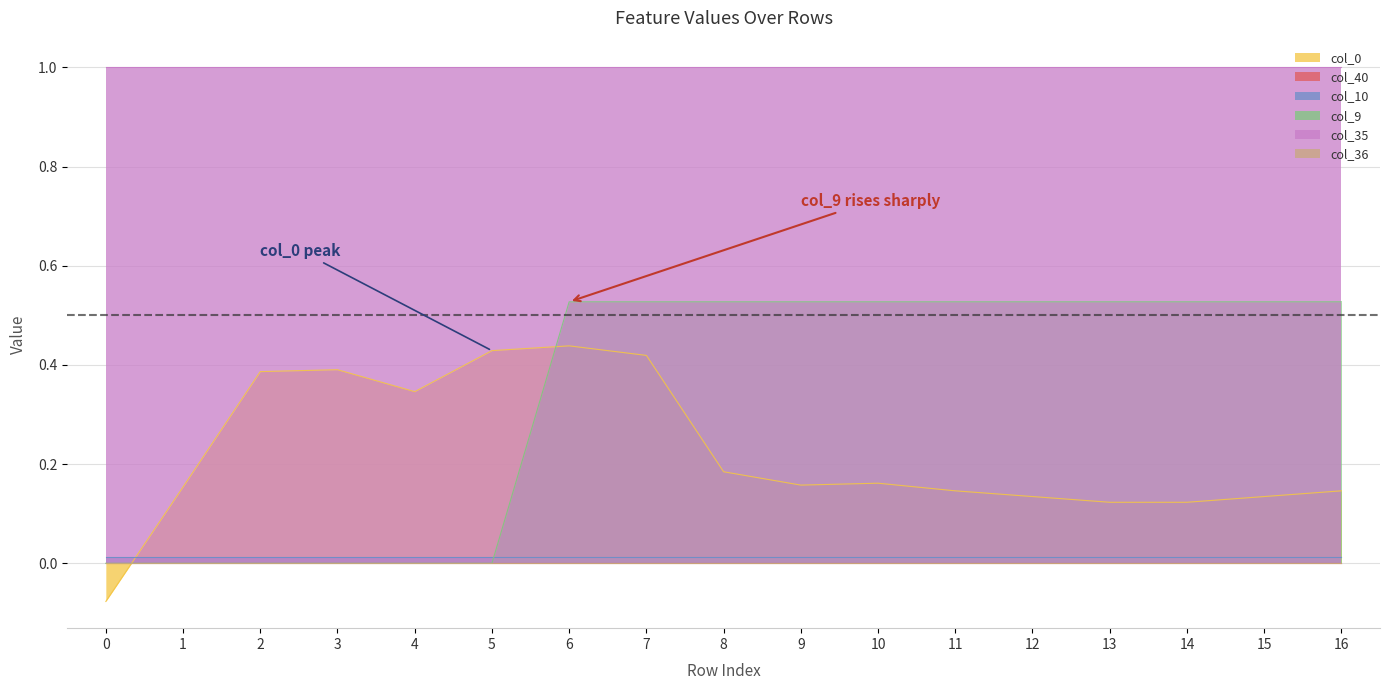

List the series in order of their peak value, lowest first.

col_40, col_36, col_10, col_0, col_9, col_35